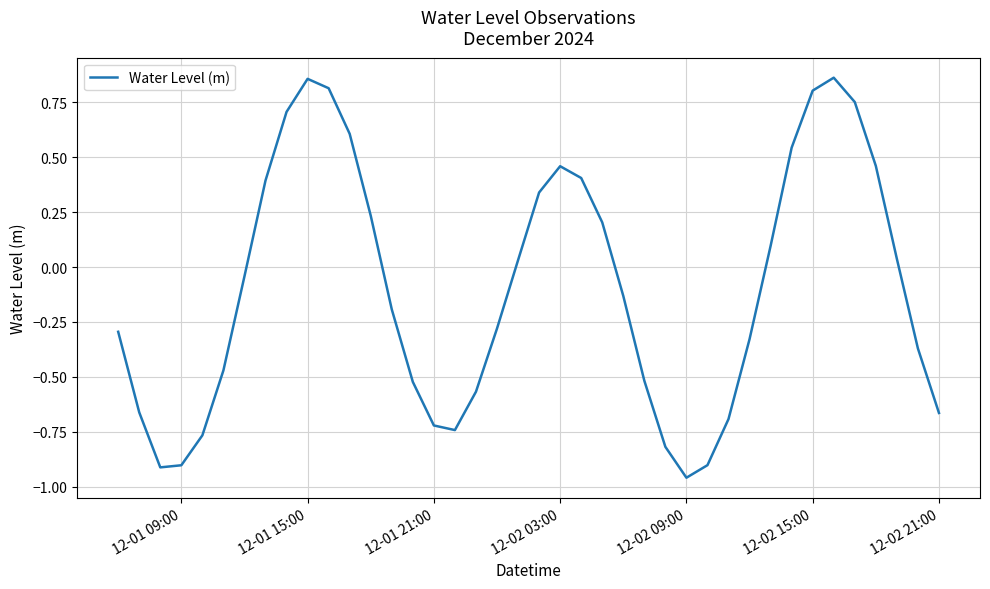

What is the difference between the maximum and minimum values?

1.8